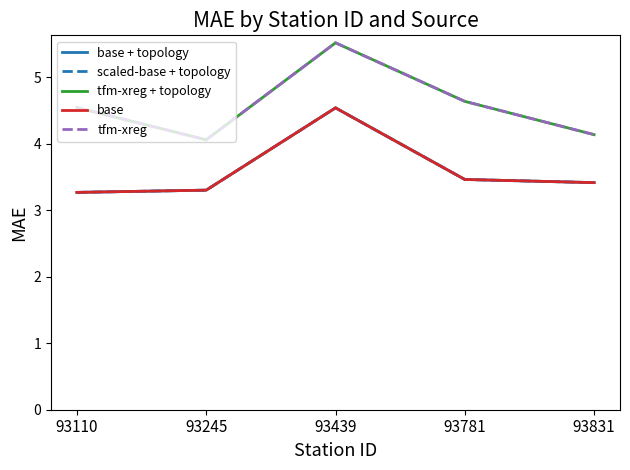

Which series changed the most between 93245 and 93781?

tfm-xreg + topology